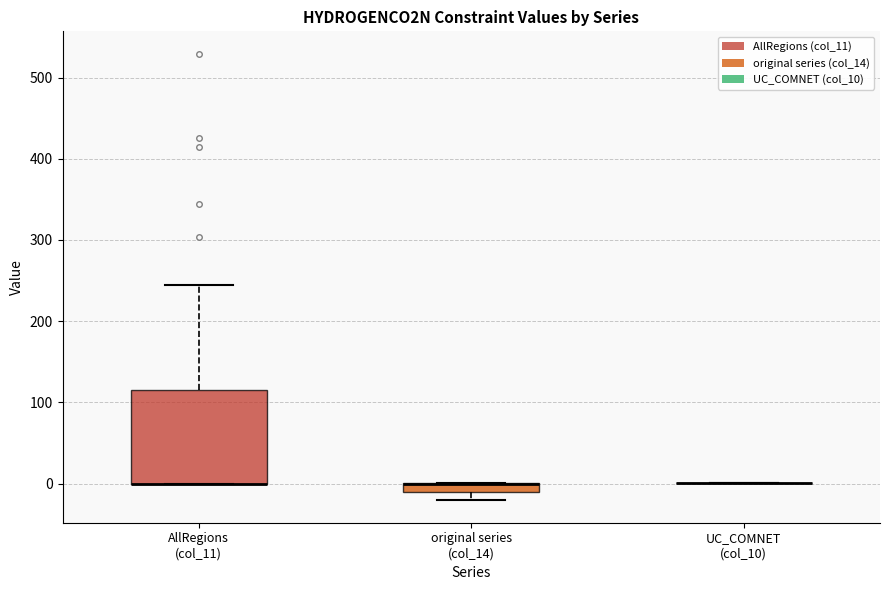

Comparing the boxes themselves (not the whiskers), which one is the tallest?

AllRegions (col_11)